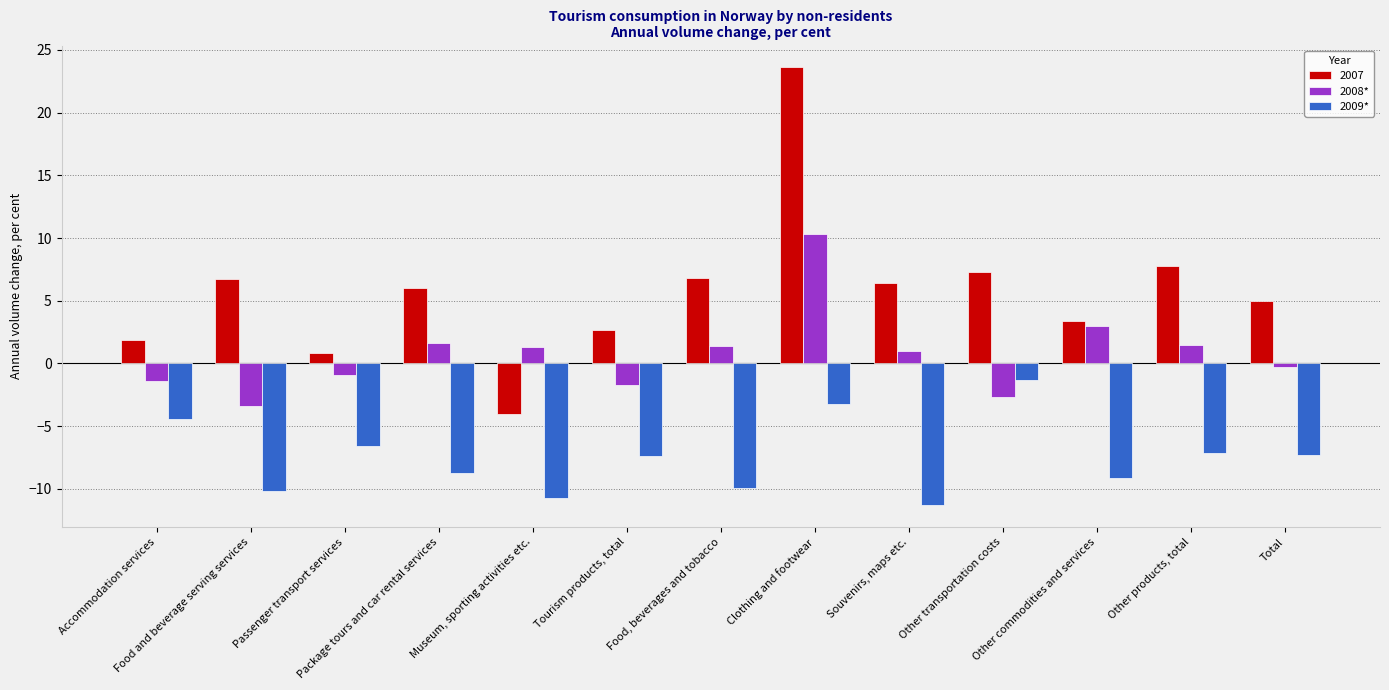

Which series has the largest range (max minus min)?

2007